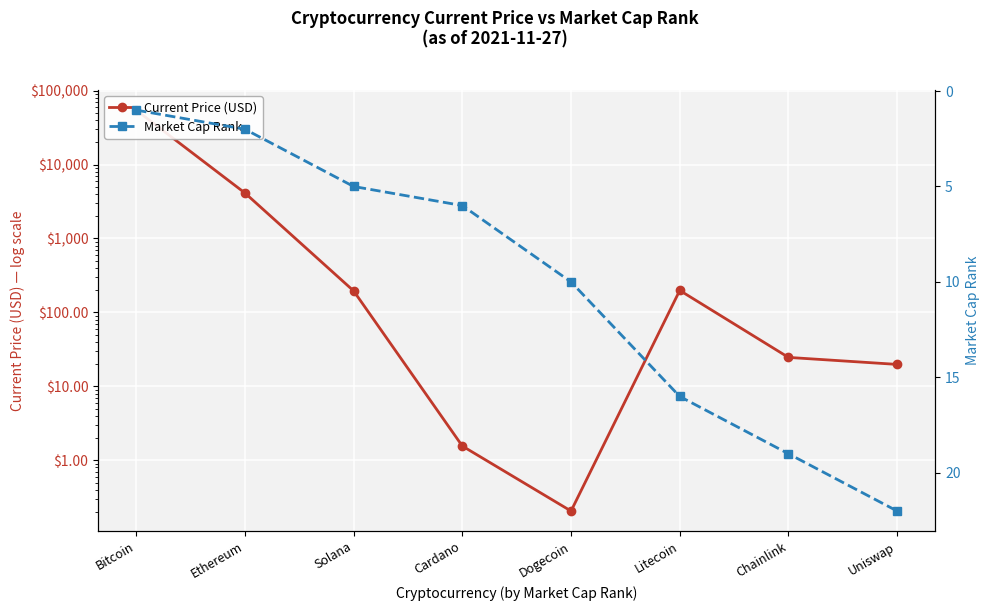

Which has a higher value, Litecoin or Ethereum?

Ethereum